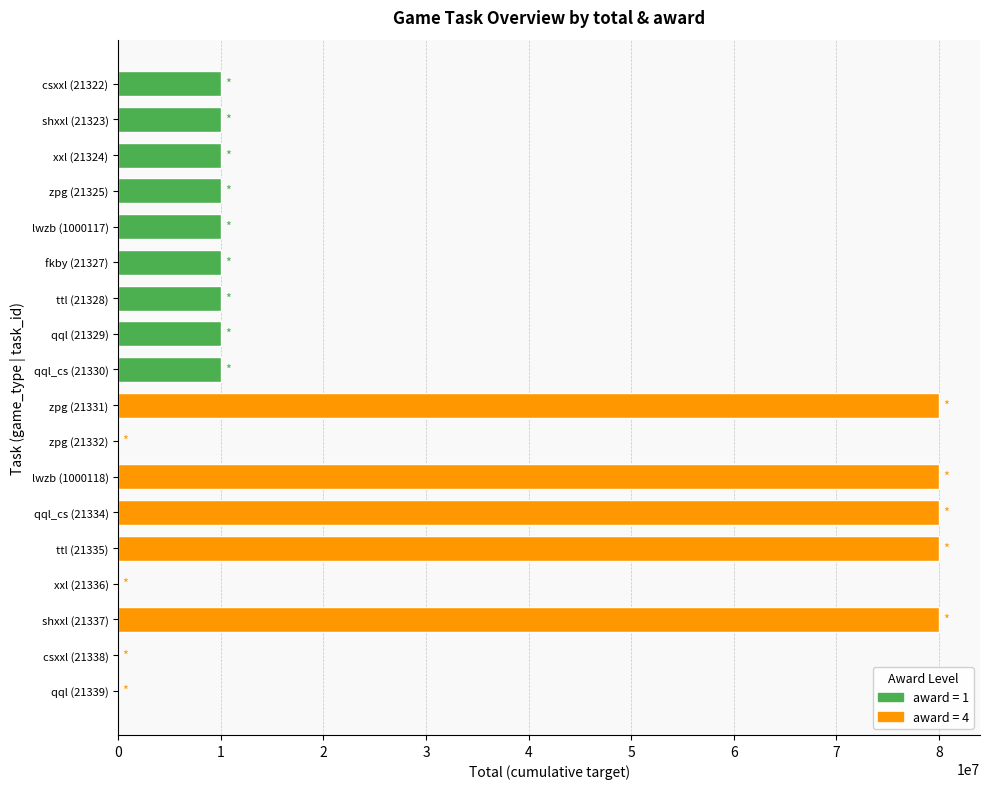

Are the bars grouped side by side (vs. stacked)?

No